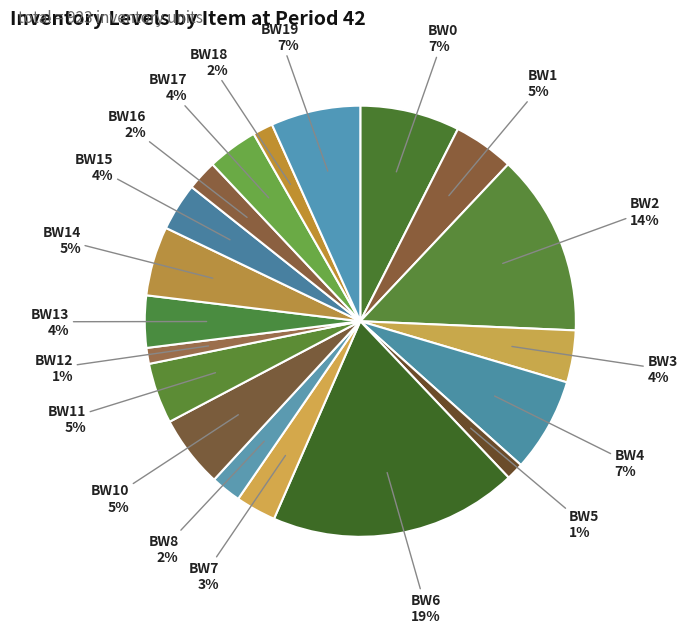

To the nearest percent, what portion does BW8 represent?

2%